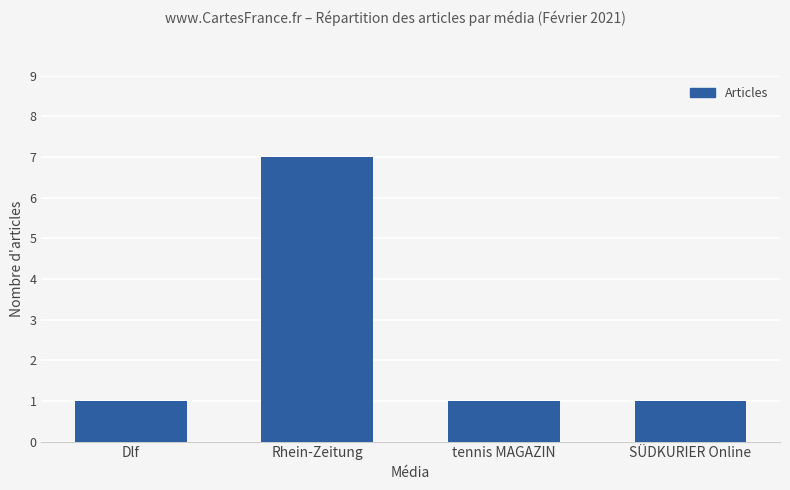

Approximately how many times larger is the value at Dlf compared to SÜDKURIER Online?

1.0